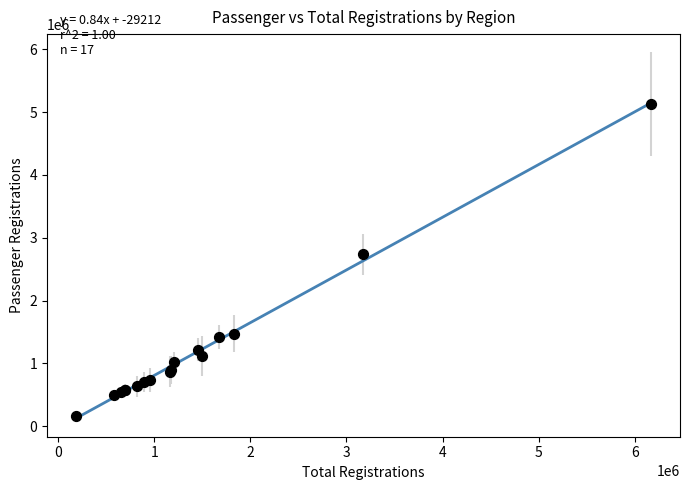

What Y value in the scatter plot is closest to 2643484?

2736546